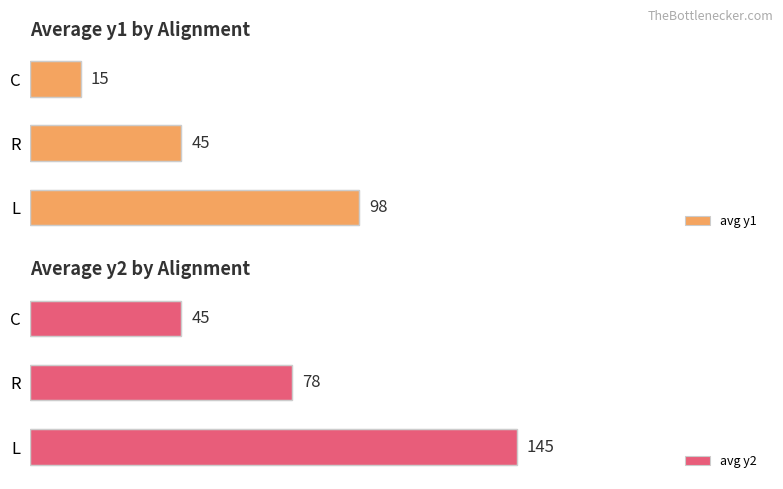

What is the sum of the avg y2 values at R and L?

223